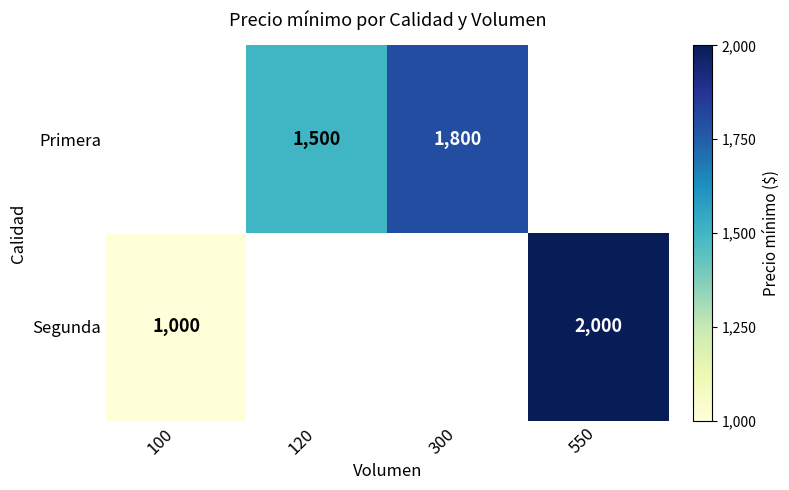

The value of Primera at 120 is 2252. True or false?

False